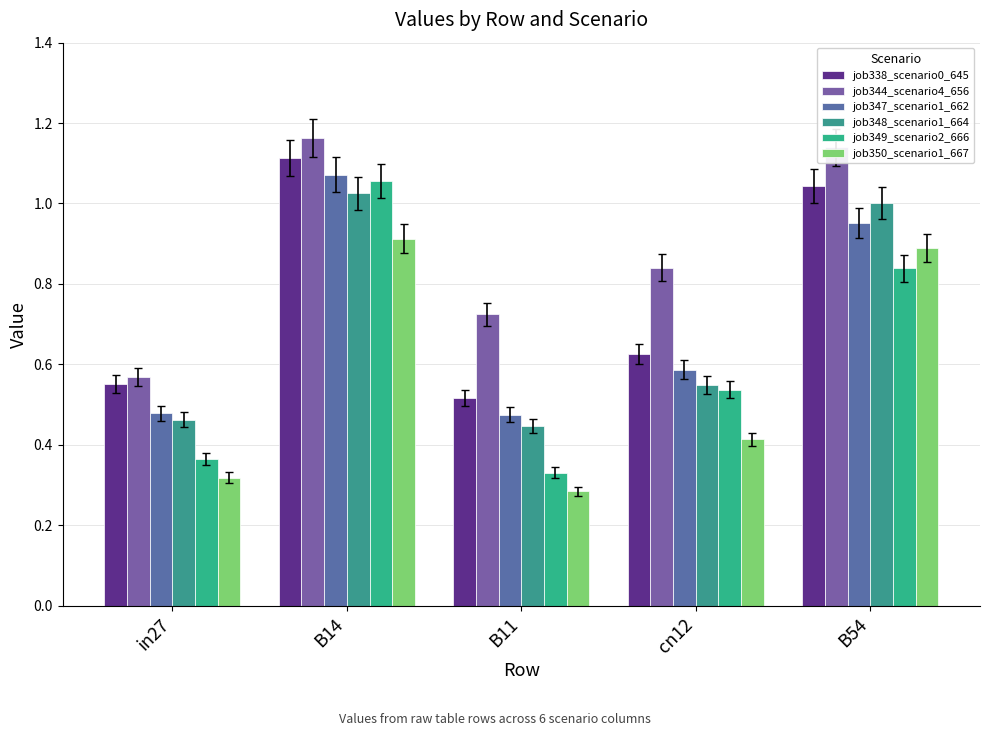

What is the label of the 1st bar from the left?

in27